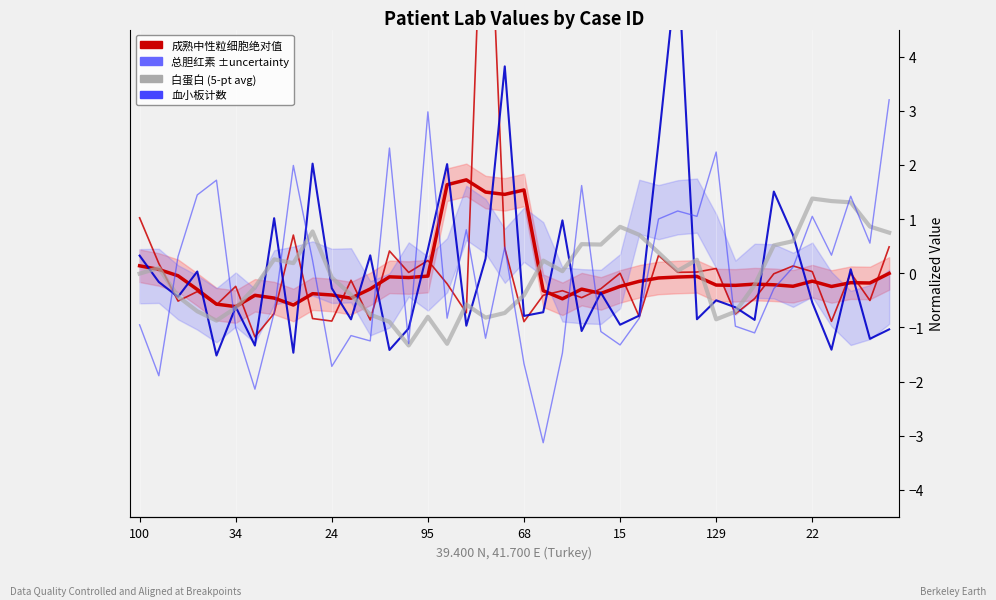

Is it true that 成熟中性粒细胞绝对值 (smoothed) equals -0.2 at 32?

True